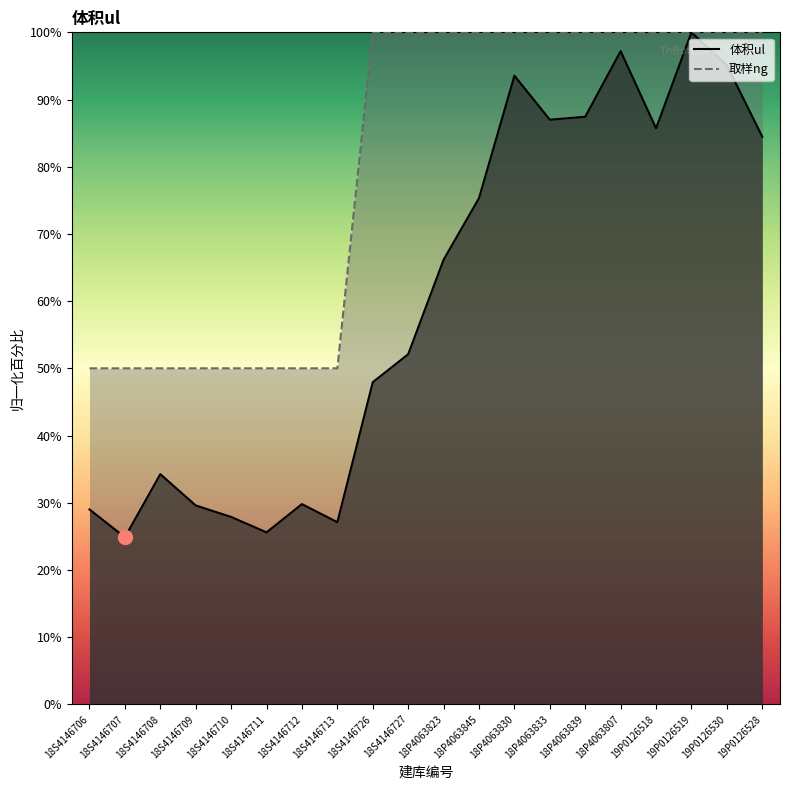

What is the difference between the 体积ul values at 18S4146706 and 18P4063830?

64.5